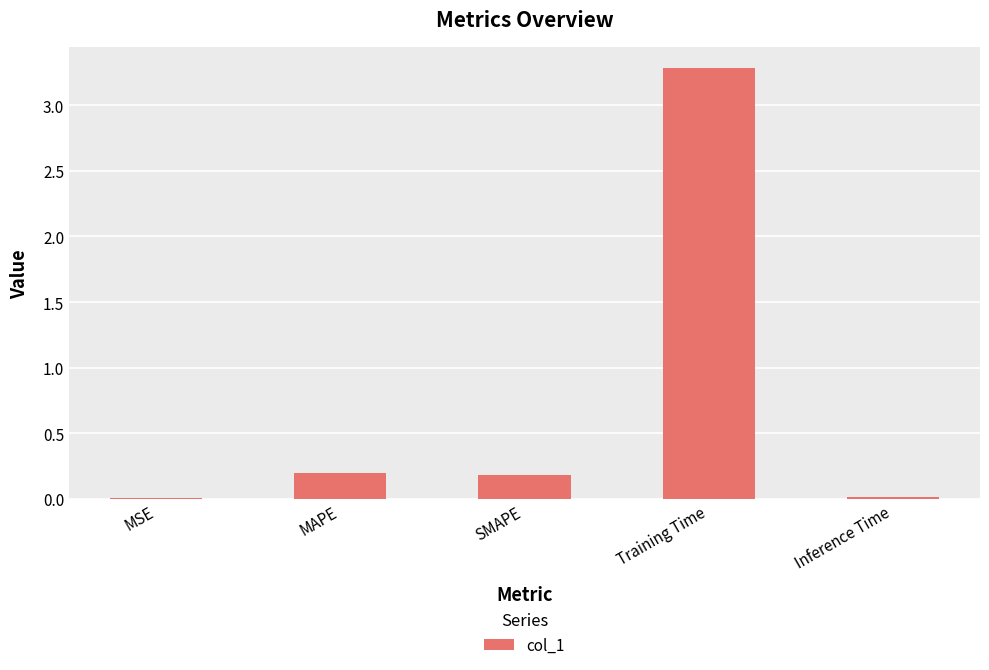

What is the label of the 2nd bar from the left?

MAPE